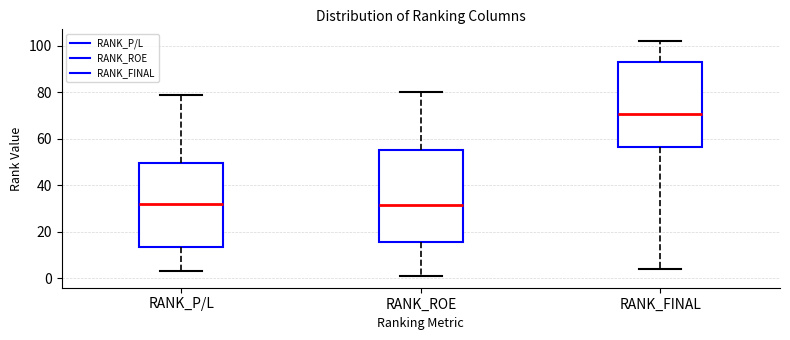

Which box has the highest median line?

RANK_FINAL